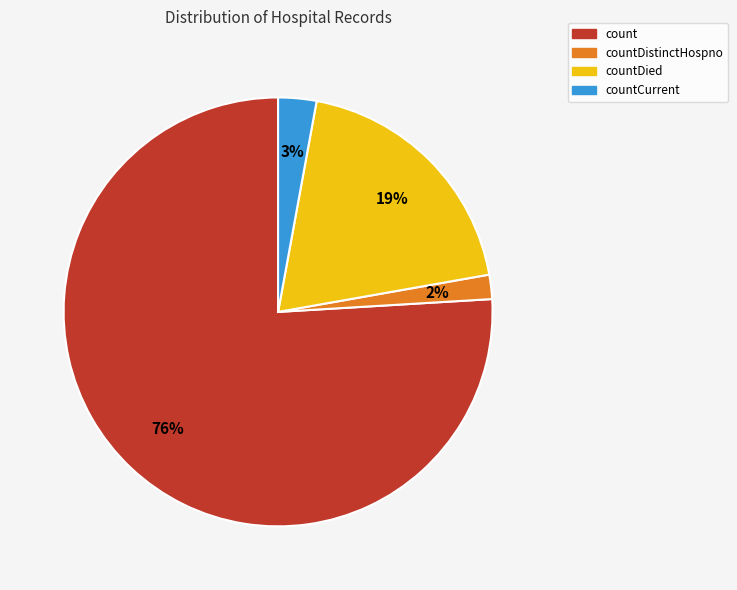

Count the number of slices in the pie.

4